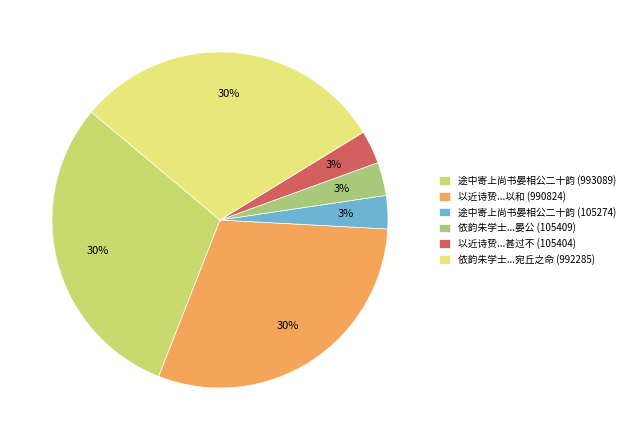

How many segments does this pie chart have?

6